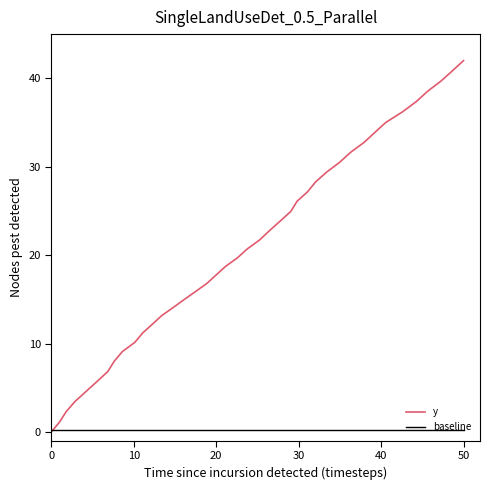

Which series has the largest total across all categories?

y